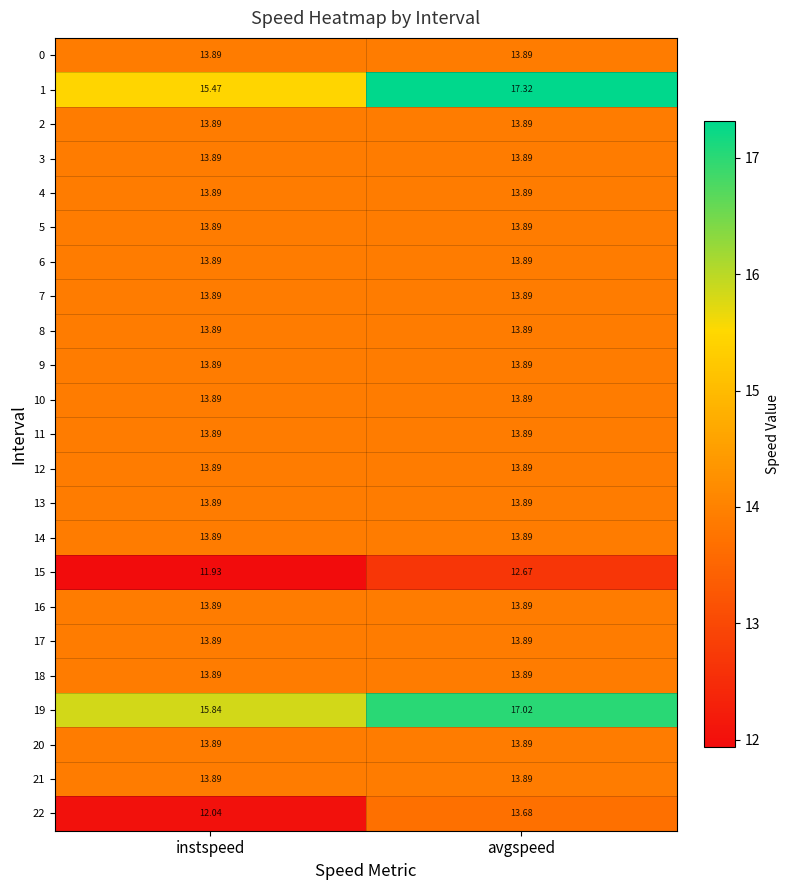

At which category is the sum across all series the highest?

avgspeed